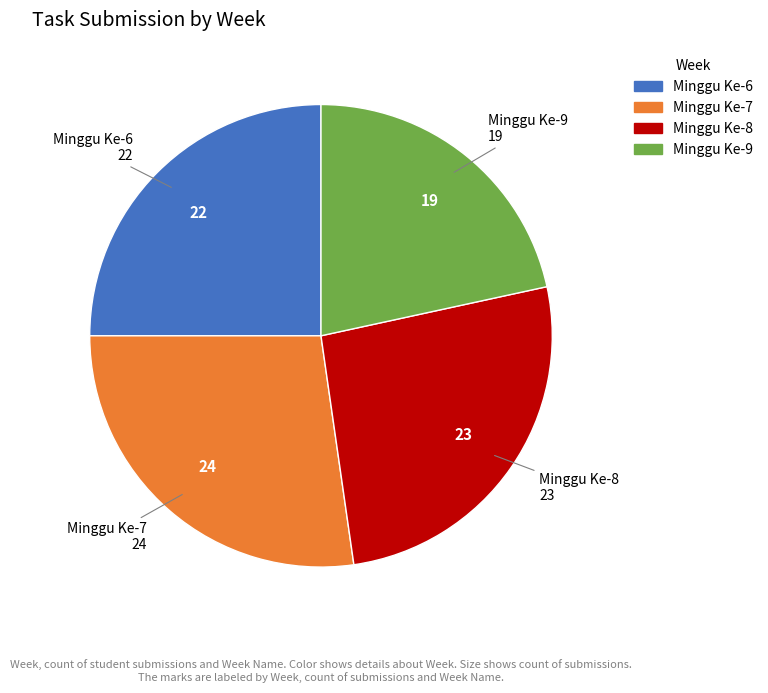

Does any single category account for the majority?

No